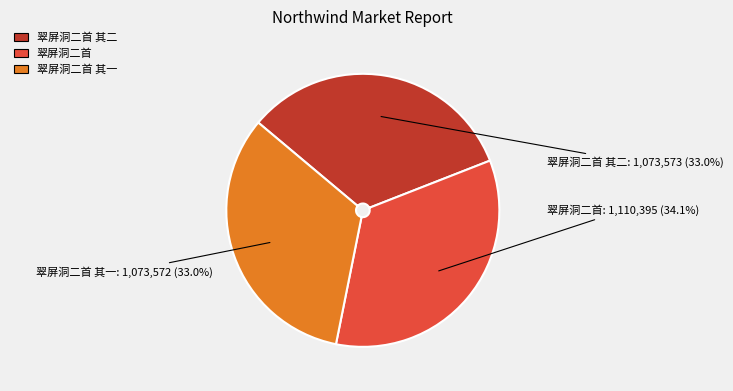

The 翠屏洞二首 其一 slice represents 33% of the pie. True or false?

True